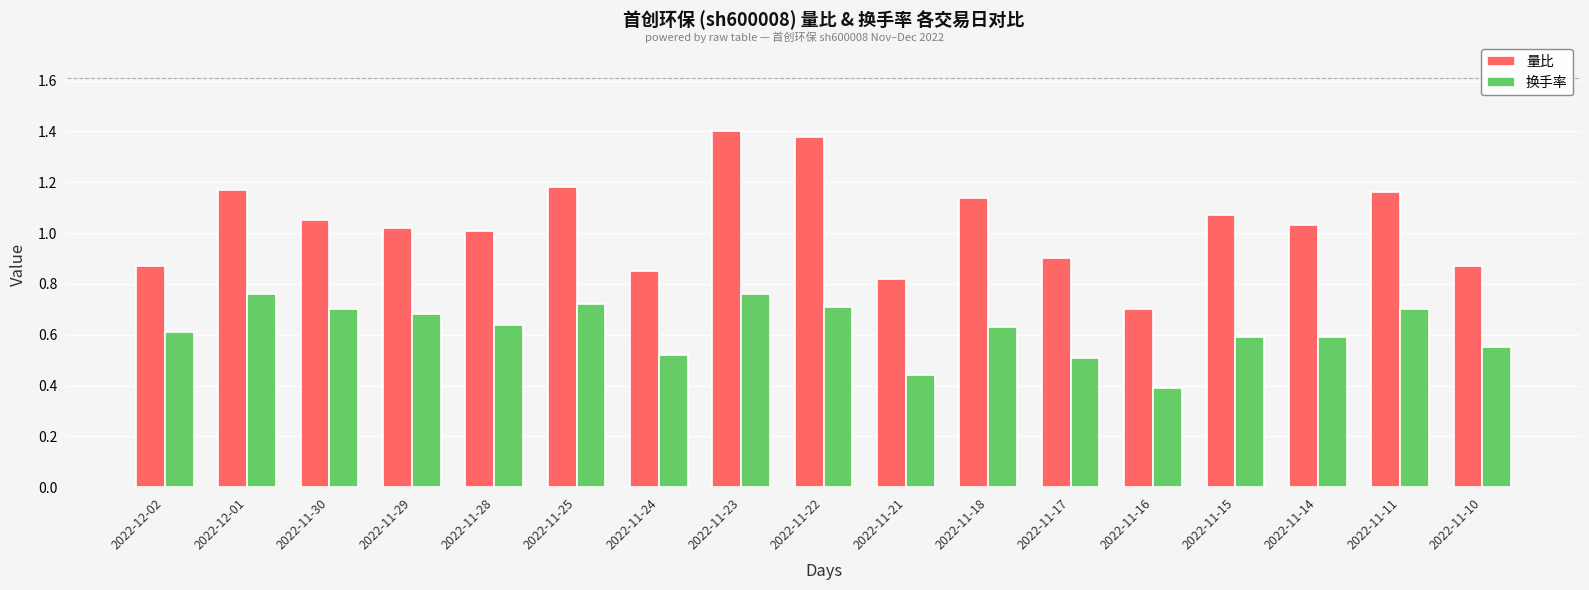

How many data points in 量比 are less than 1?

6